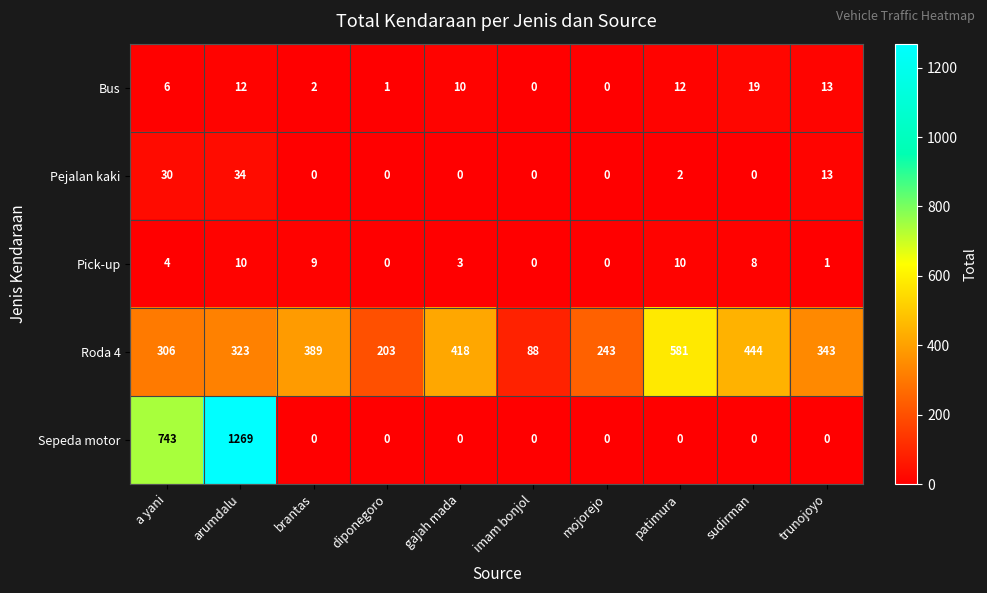

The Roda 4 series shows 590 at trunojoyo. True or false?

False